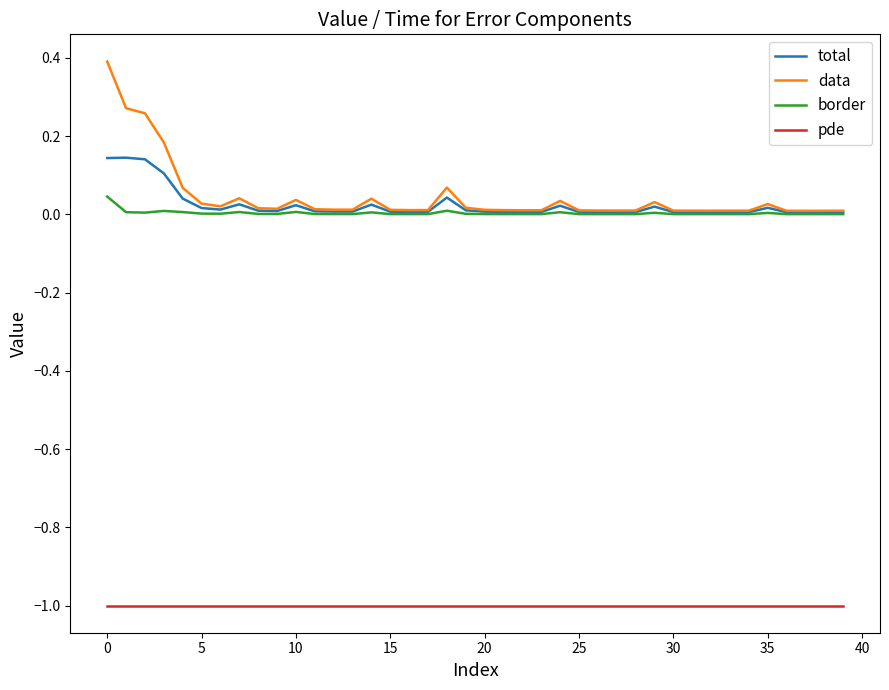

What is the maximum value shown in the chart?

0.4